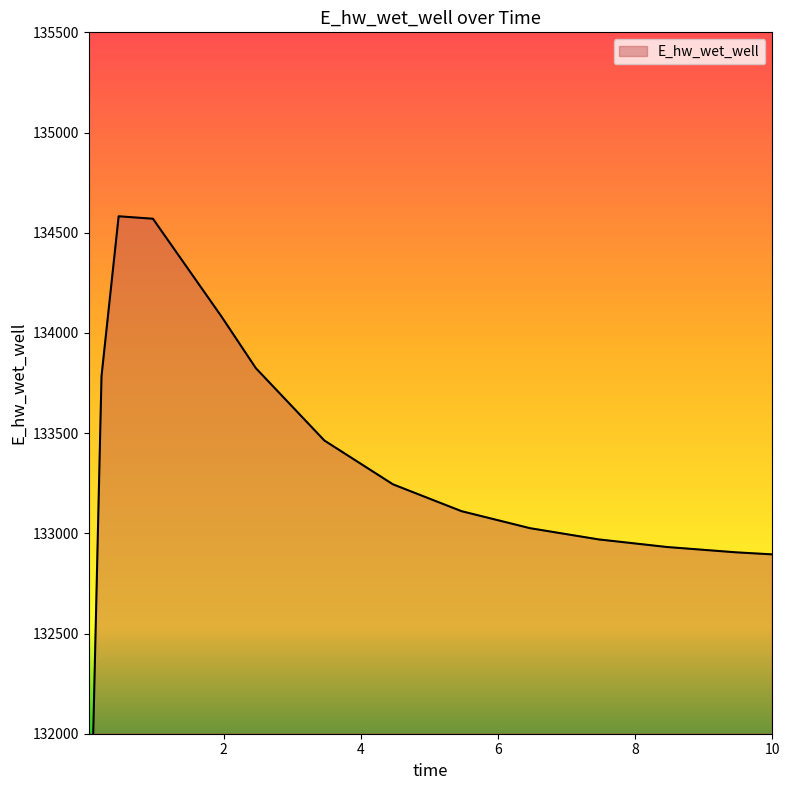

True or false: the data shows 199663.7 at 5.46875.

False